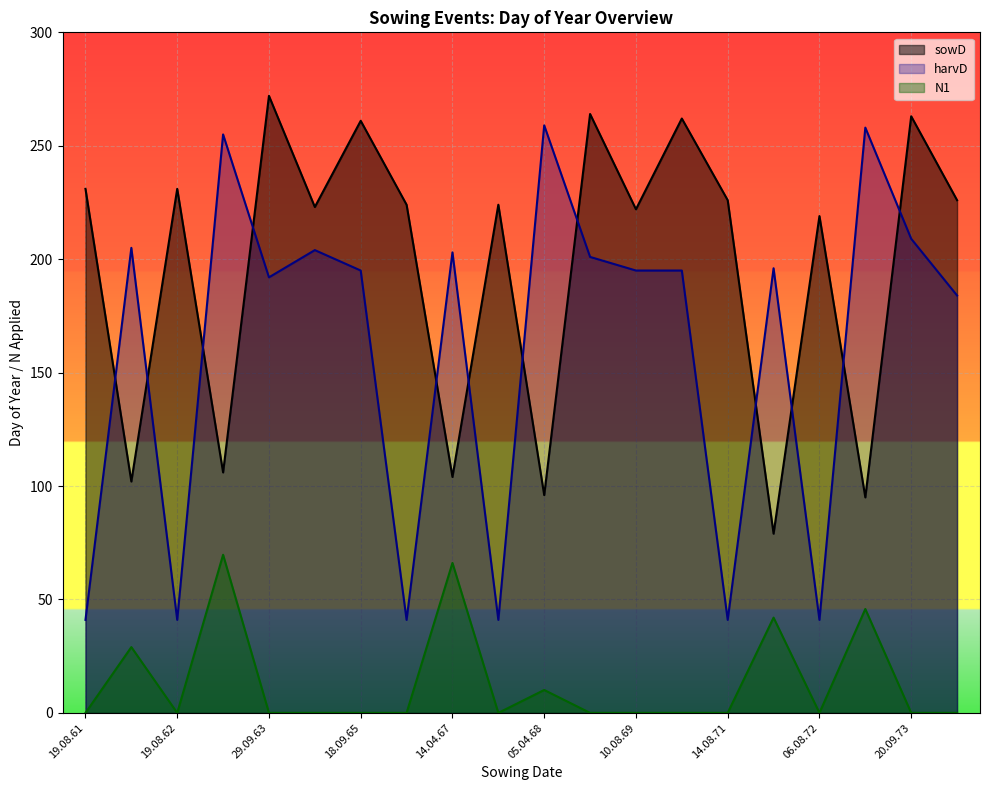

Reading left to right, extract all data points from this chart.

sowD: 19.08.61=231.0	12.04.62=102.0	19.08.62=231.0	16.04.63=106.0	29.09.63=272.0	10.08.64=223.0	18.09.65=261.0	12.08.66=224.0	14.04.67=104.0	12.08.67=224.0	05.04.68=96.0	20.09.68=264.0	10.08.69=222.0	19.09.70=262.0	14.08.71=226.0	19.03.72=79.0	06.08.72=219.0	05.04.73=95.0	20.09.73=263.0	14.08.74=226.0
harvD: 19.08.61=41.0	12.04.62=205.0	19.08.62=41.0	16.04.63=255.0	29.09.63=192.0	10.08.64=204.0	18.09.65=195.0	12.08.66=41.0	14.04.67=203.0	12.08.67=41.0	05.04.68=259.0	20.09.68=201.0	10.08.69=195.0	19.09.70=195.0	14.08.71=41.0	19.03.72=196.0	06.08.72=41.0	05.04.73=258.0	20.09.73=209.0	14.08.74=184.0
N1: 19.08.61=0.0	12.04.62=29.0	19.08.62=0.0	16.04.63=69.7	29.09.63=0.0	10.08.64=0.0	18.09.65=0.0	12.08.66=0.0	14.04.67=66.1	12.08.67=0.0	05.04.68=10.1	20.09.68=0.0	10.08.69=0.0	19.09.70=0.0	14.08.71=0.0	19.03.72=42.0	06.08.72=0.0	05.04.73=45.8	20.09.73=0.0	14.08.74=0.0